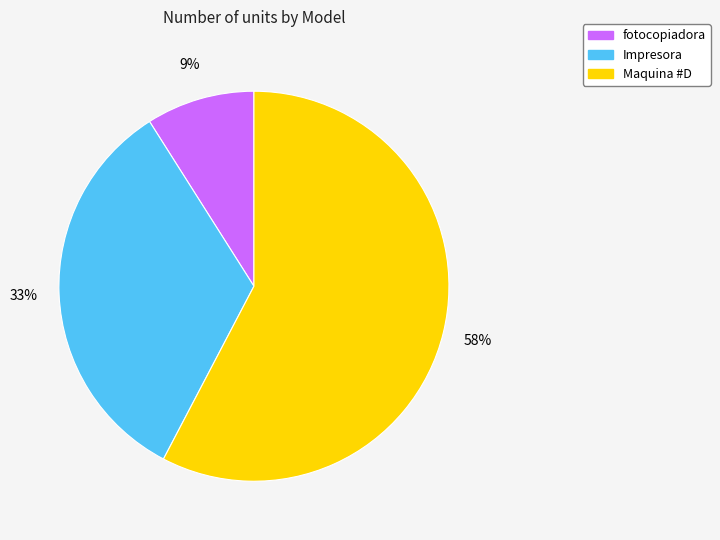

Which category has the biggest portion of the pie?

Maquina #D